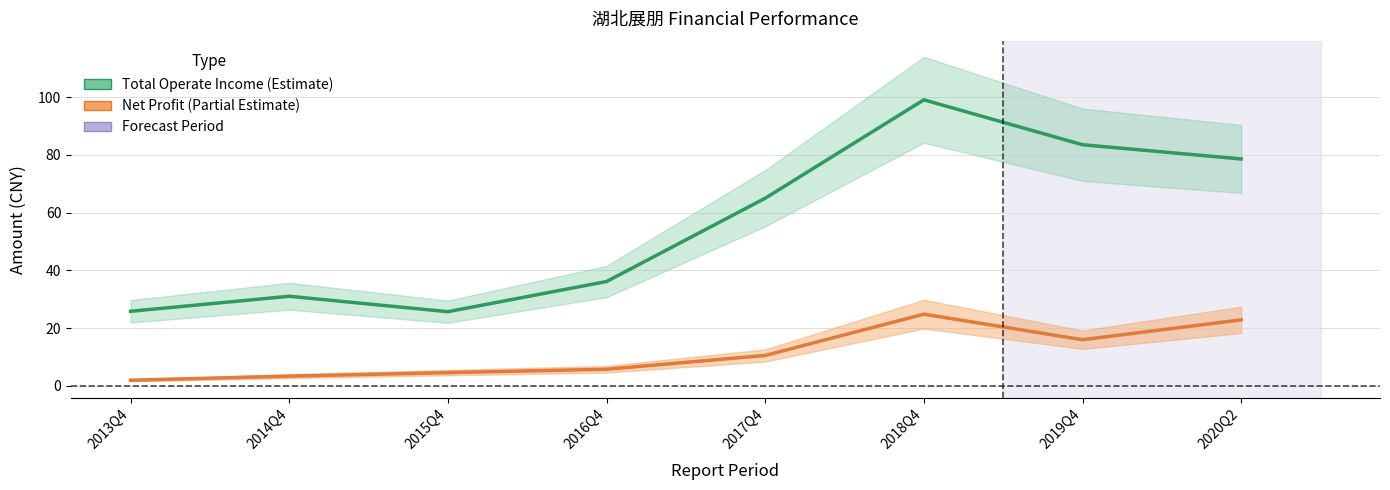

How many data points in PARENT_NETPROFIT are less than 10?

4